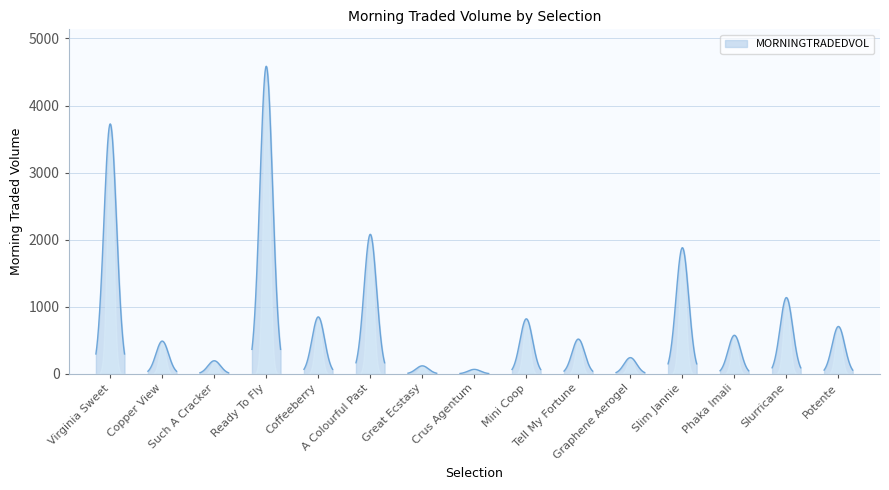

Reading left to right, extract all data points from this chart.

Virginia Sweet=3726.3	Copper View=488.7	Such A Cracker=195.4	Ready To Fly=4585.8	Coffeeberry=849.0	A Colourful Past=2080.3	Great Ecstasy=119.6	Crus Agentum=66.9	Mini Coop=820.5	Tell My Fortune=518.5	Graphene Aerogel=242.1	Slim Jannie=1880.9	Phaka Imali=575.3	Slurricane=1137.2	Potente=706.4